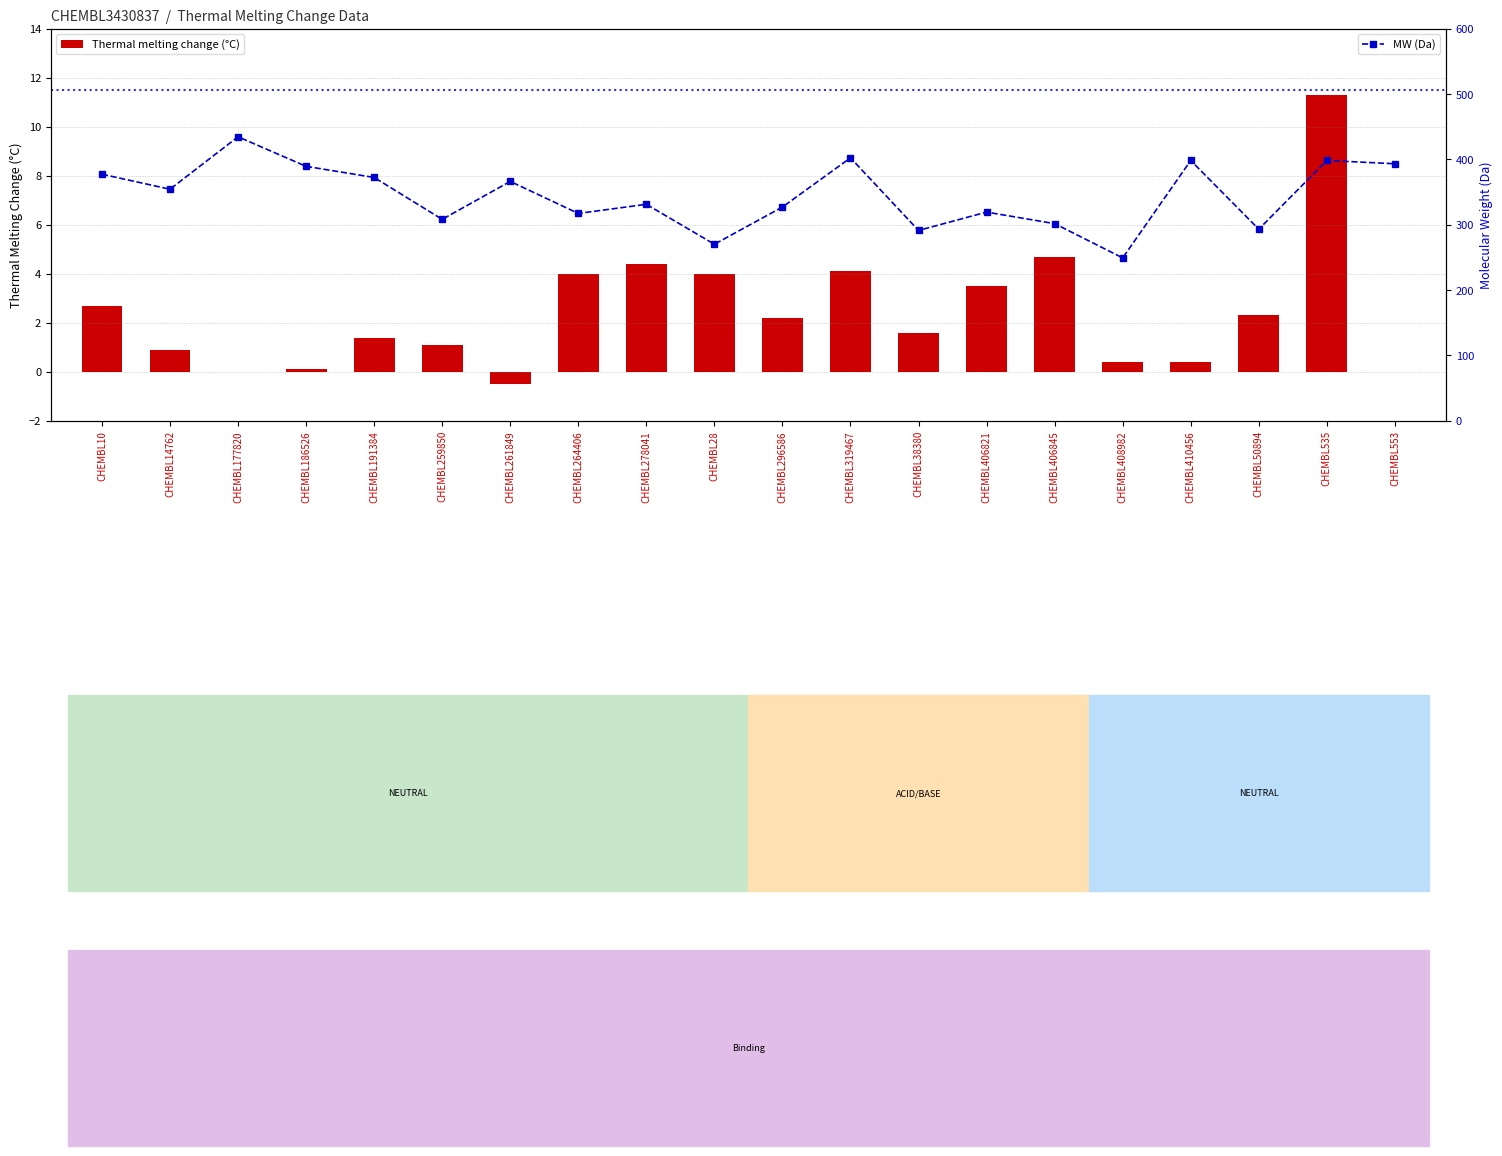

How many negative values does the Thermal melting change (°C) series have?

1